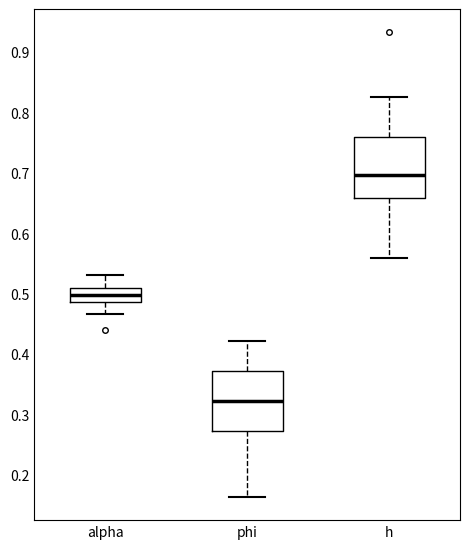

Which box's median line is the highest?

h